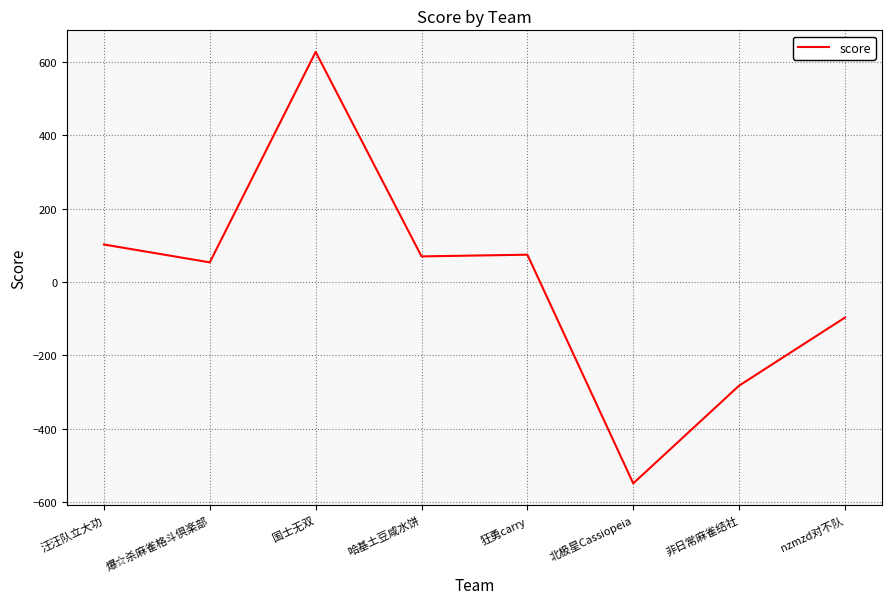

At which label is the value closest to 39?

爆☆杀麻雀格斗倶楽部